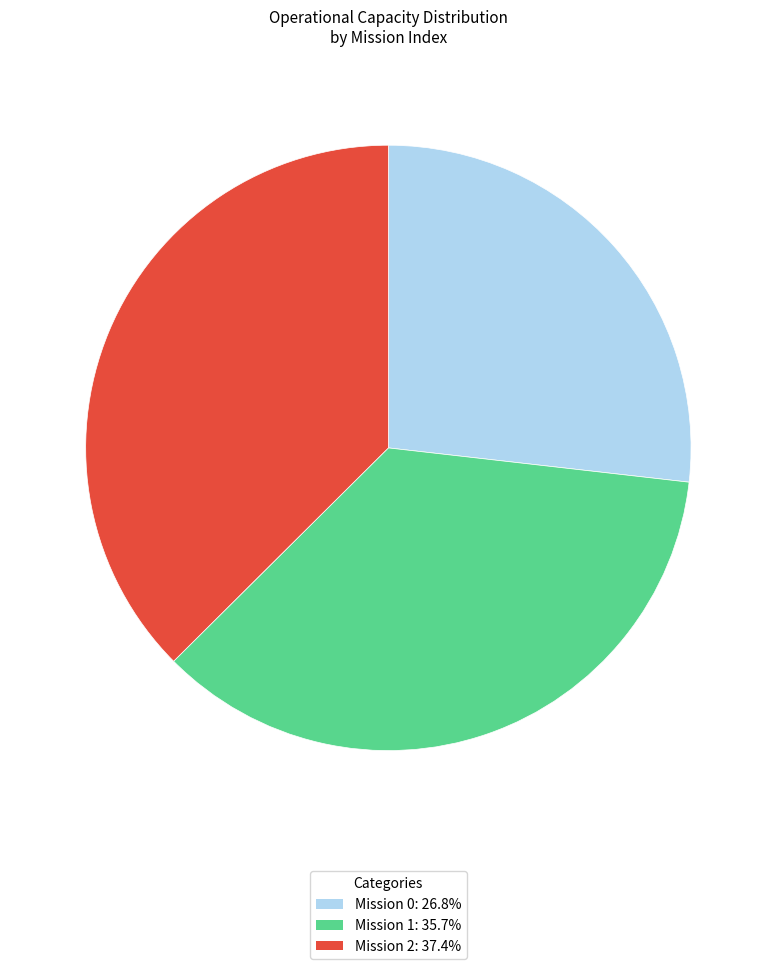

Is there a majority slice in this chart?

No